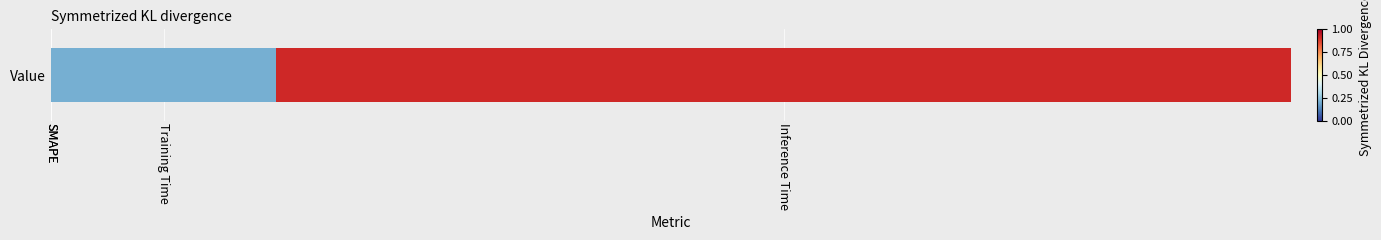

What is the average value?

0.3